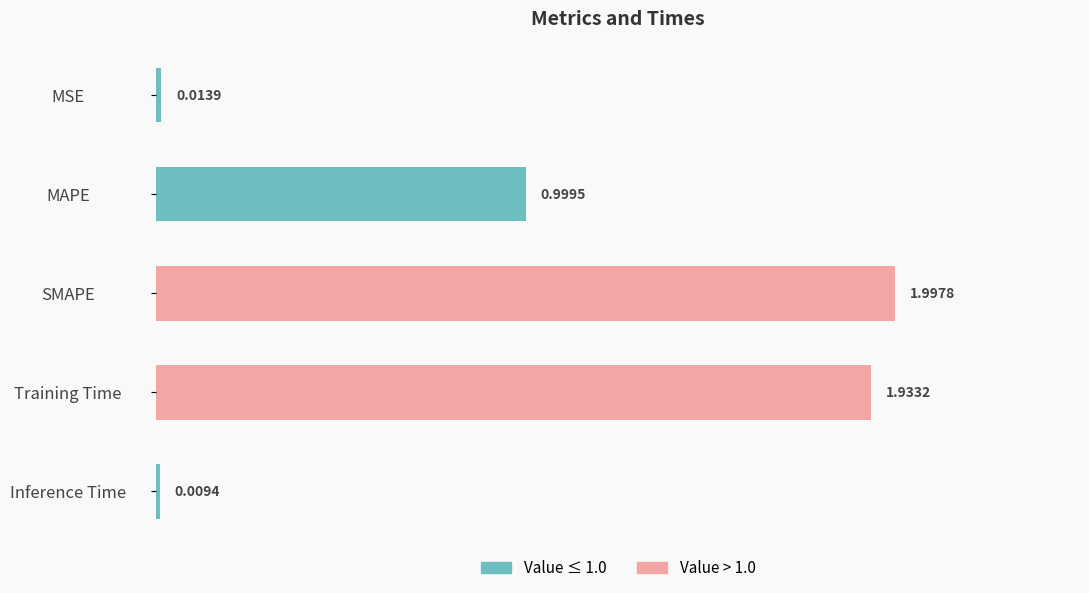

Rank the categories by value from highest to lowest.

SMAPE, Training Time, MAPE, MSE, Inference Time